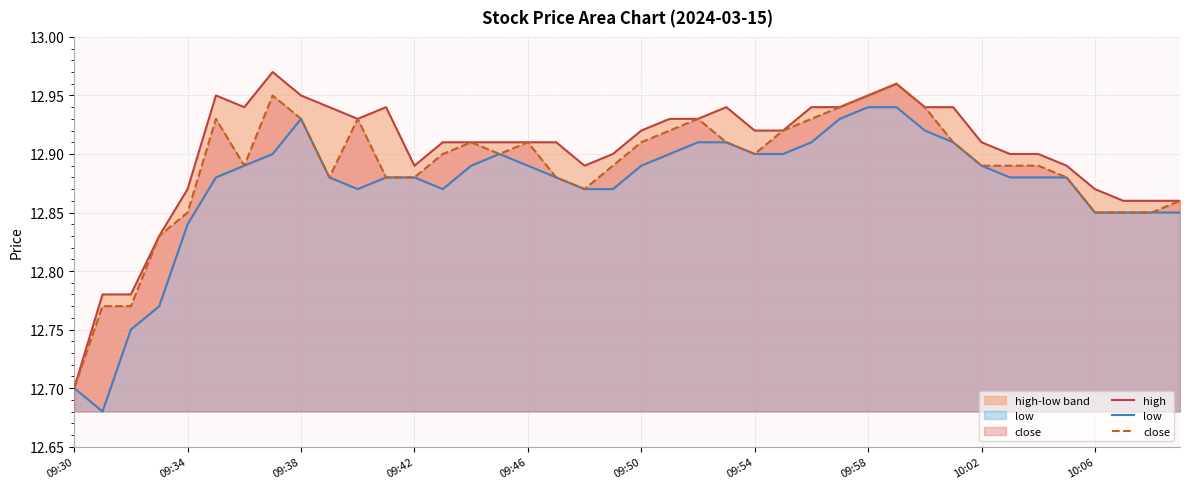

True or false: close has a value of 22.6 at 09:46.

False